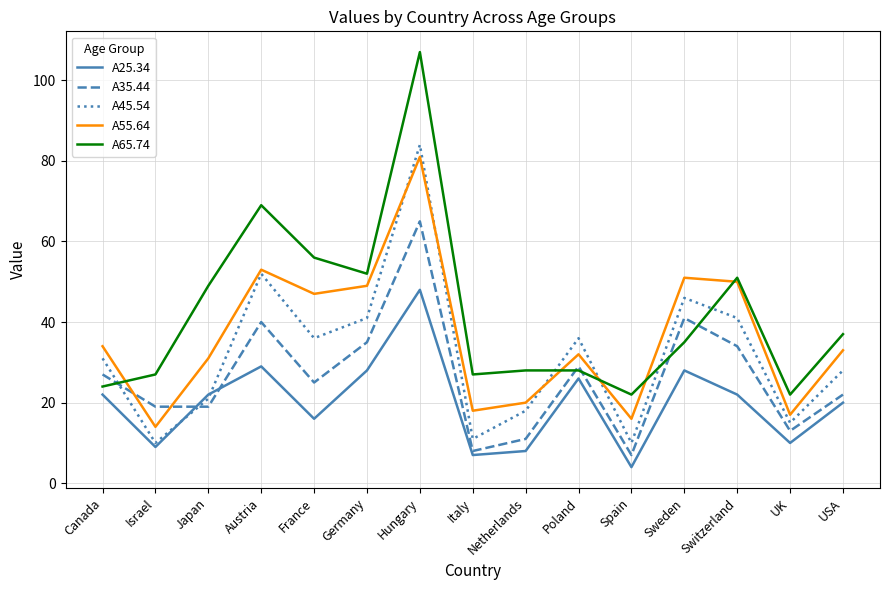

True or false: A65.74 and A45.54 cross at least once.

True